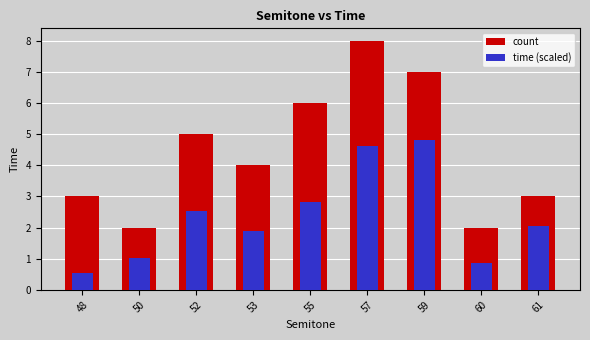

Rank the series at 61 from lowest to highest value.

time (scaled), count